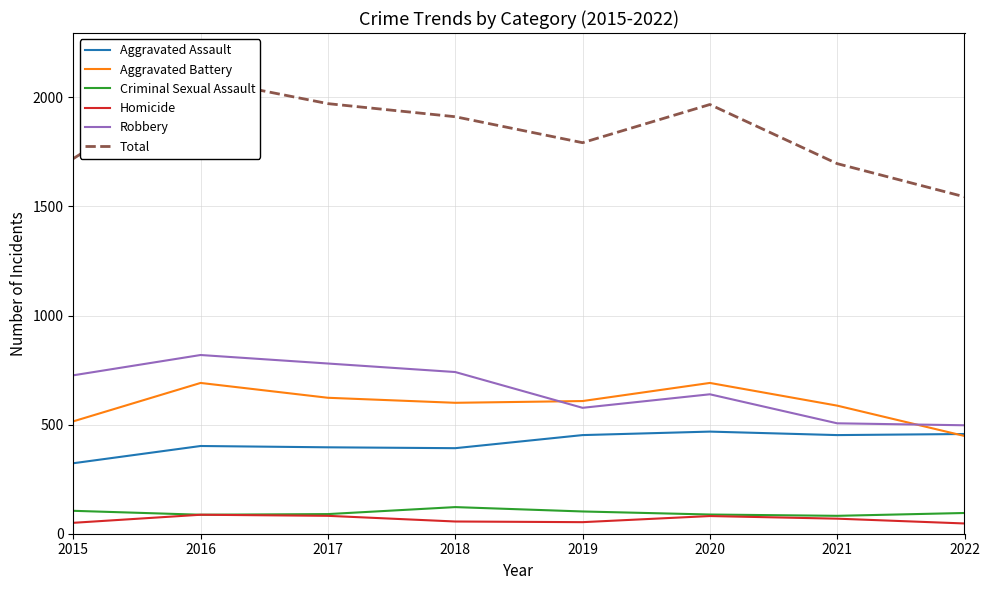

Is the value of Homicide at 2015 greater than the value of Aggravated Assault at 2015?

No